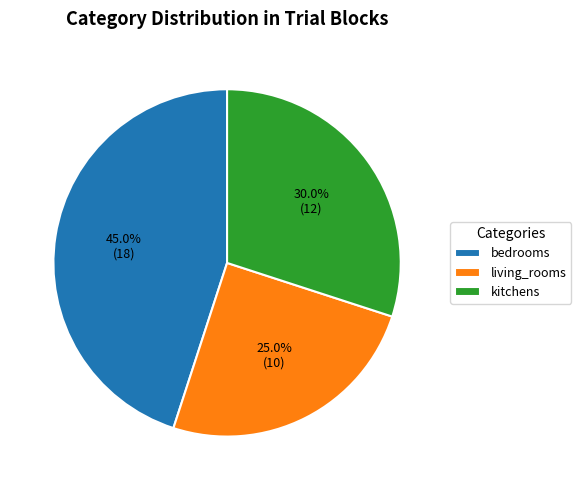

What is the smallest slice in the pie chart?

living_rooms